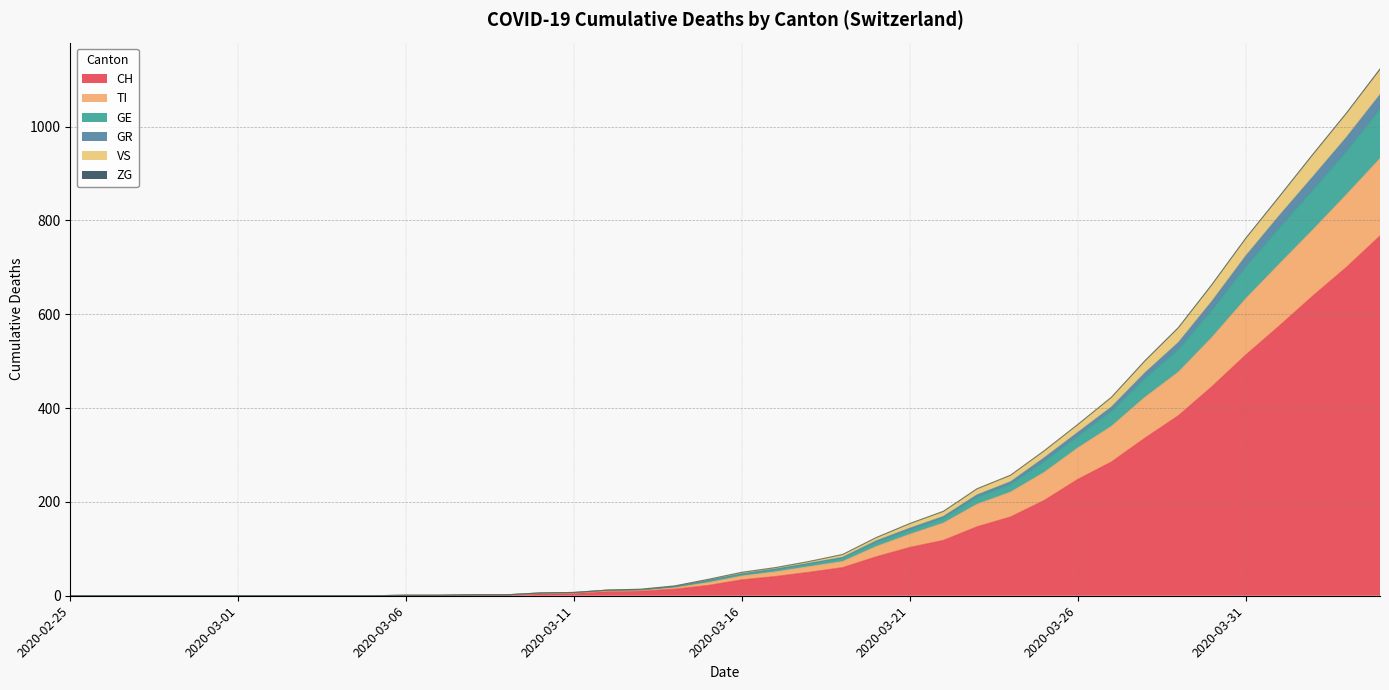

Does the chart have visible grid lines?

Yes